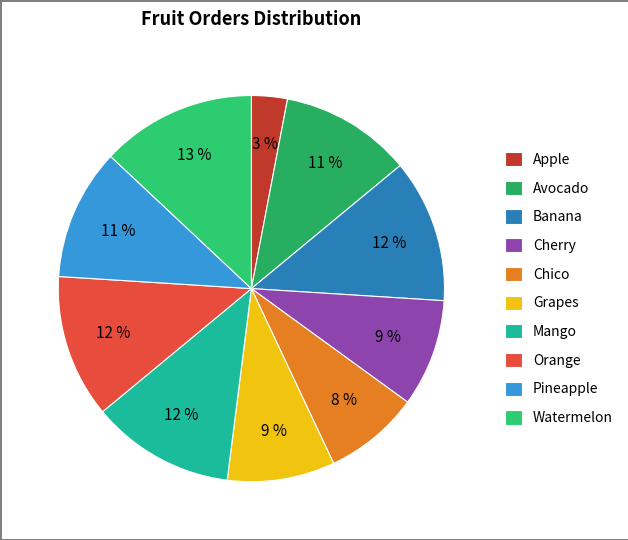

The Mango slice represents 24% of the pie. True or false?

False